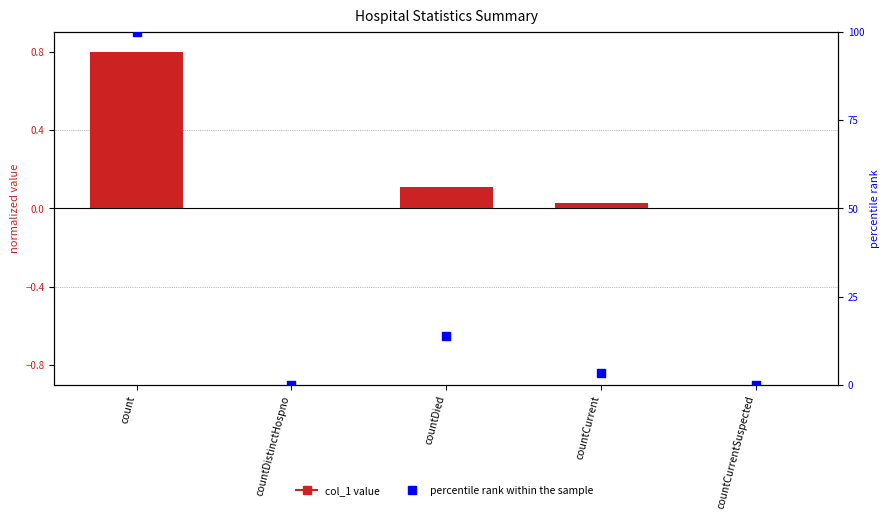

Which series has the largest Y range (max minus min)?

percentile rank within the sample